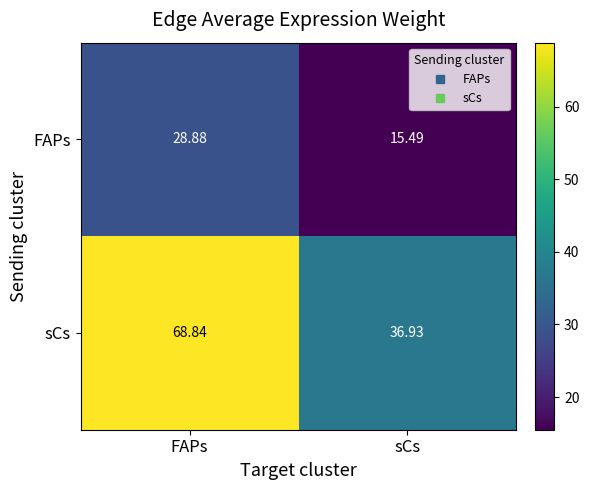

How many categories are shown in the chart?

2